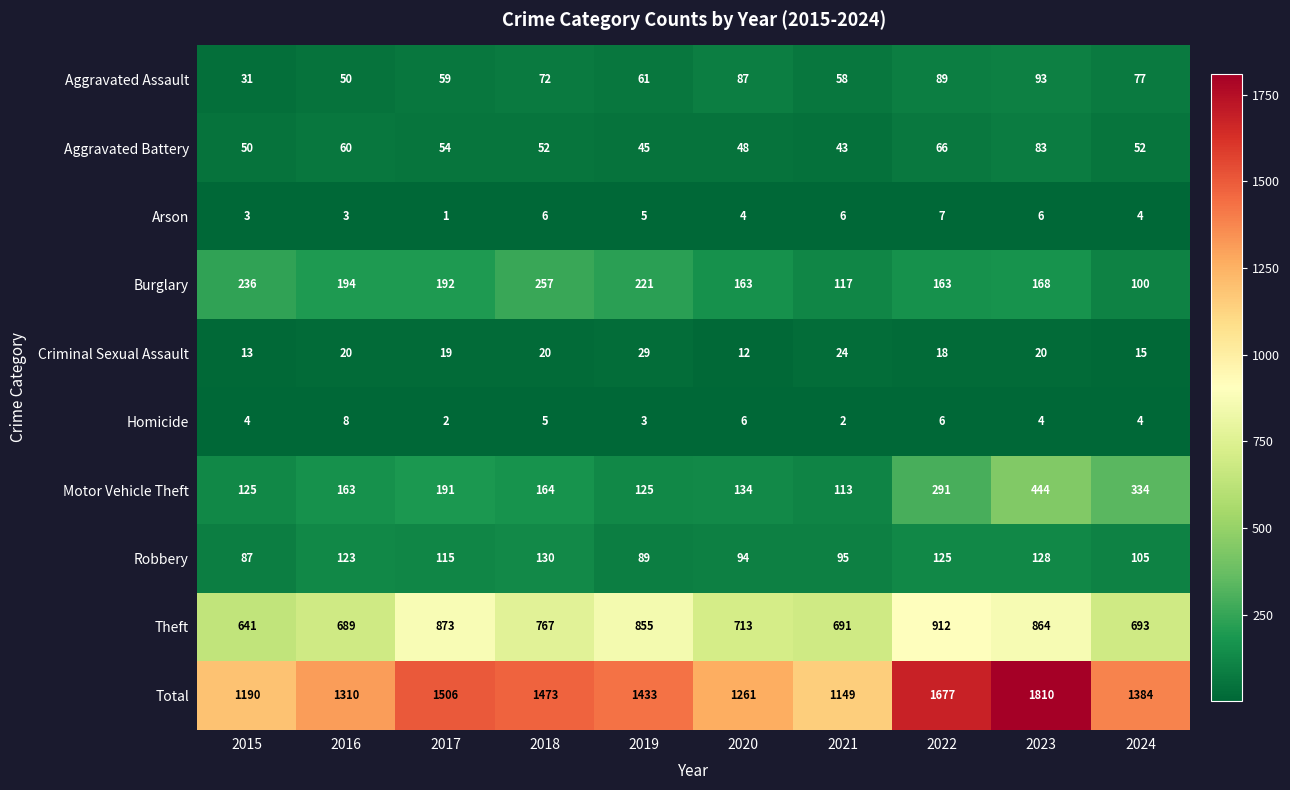

What is the minimum value shown in the chart?

1